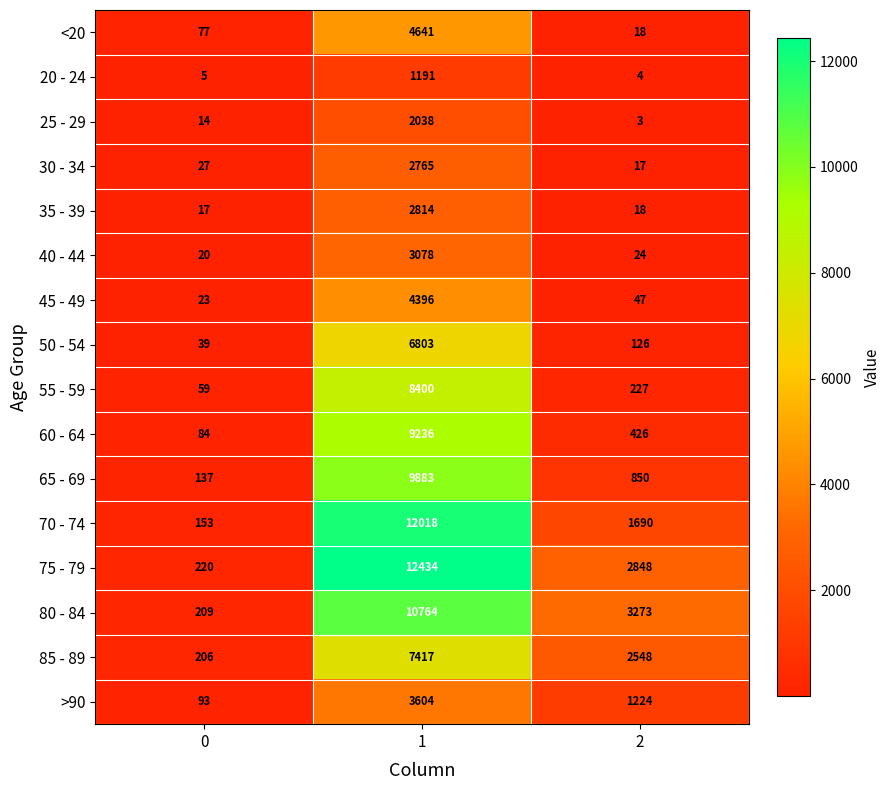

At how many categories does at least one series exceed 2978?

2